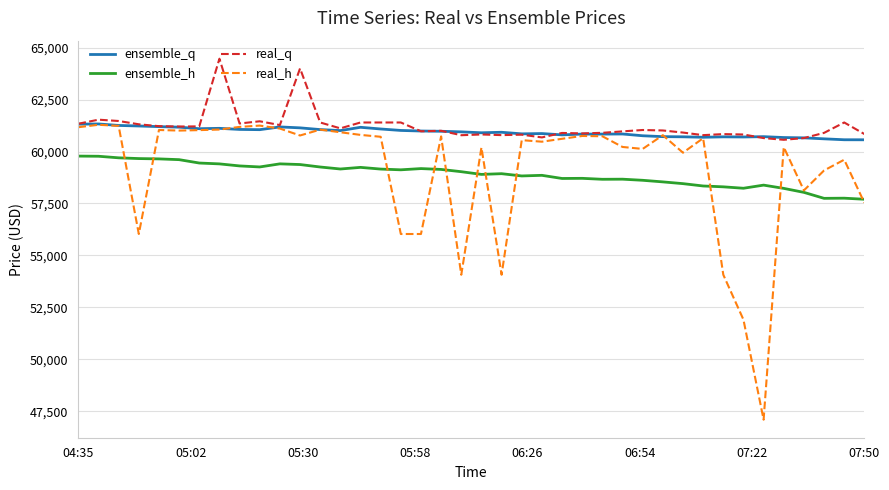

What is the lowest value of the ensemble_h series?

57701.9